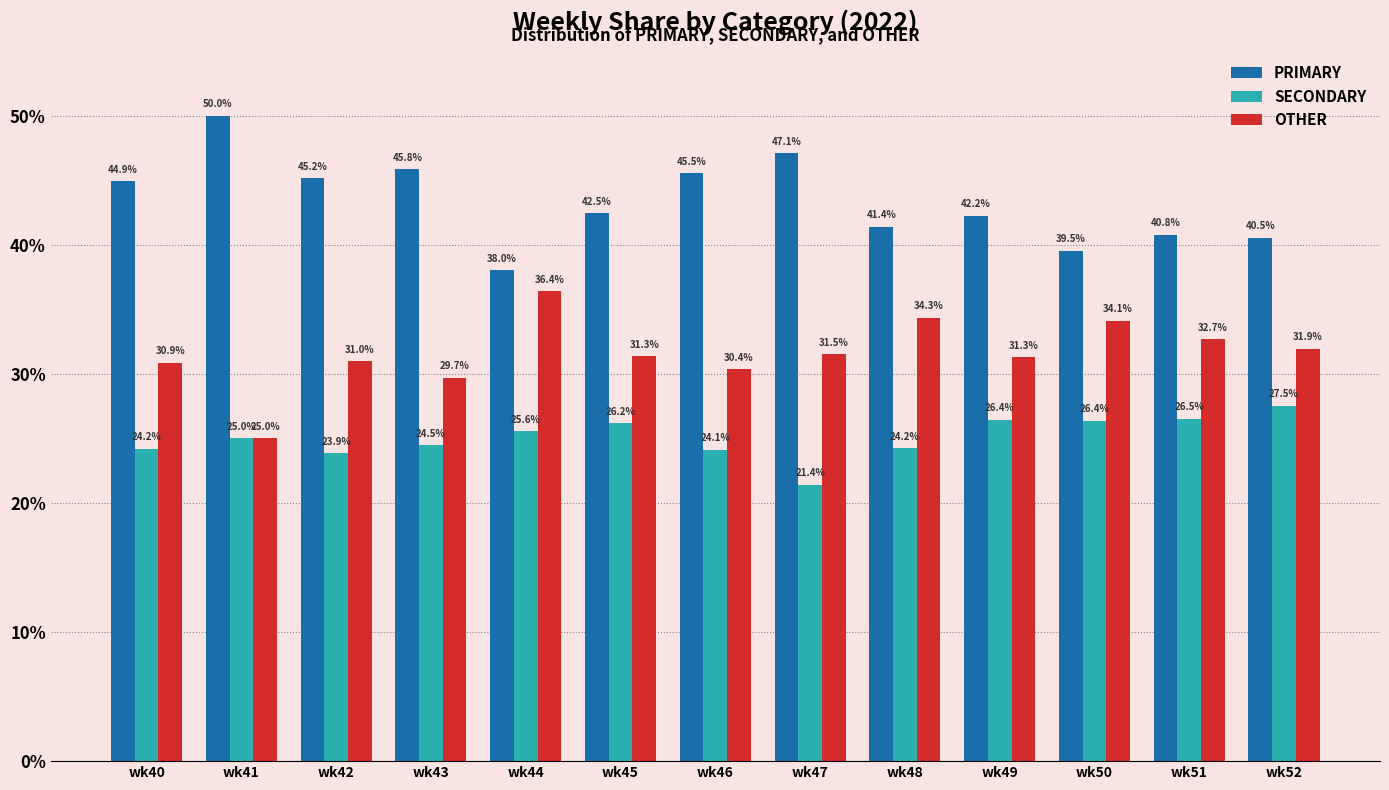

The OTHER series shows 25.0 at wk41. True or false?

True